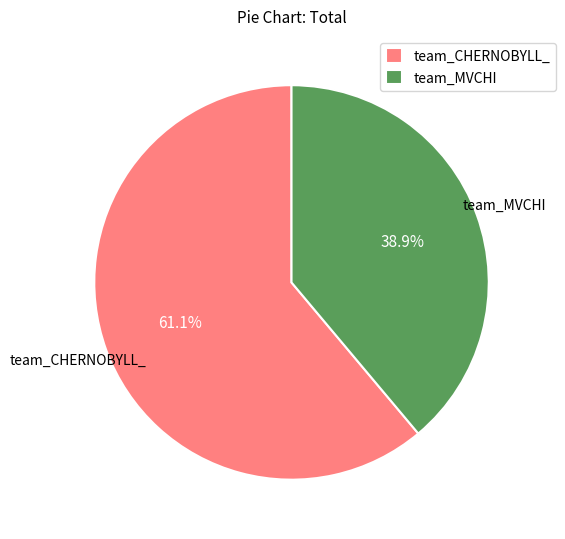

Between team_CHERNOBYLL_ and team_MVCHI, which is larger?

team_CHERNOBYLL_